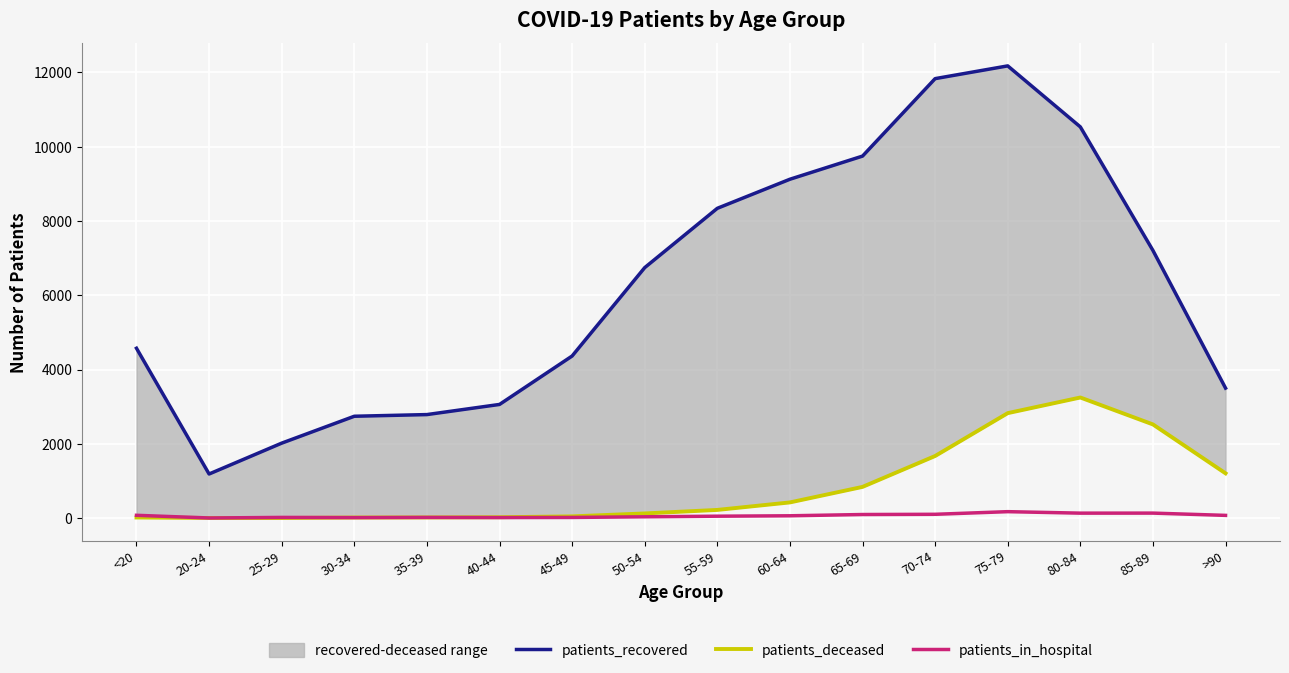

Rank the series at >90 from lowest to highest value.

patients_in_hospital, patients_deceased, patients_recovered